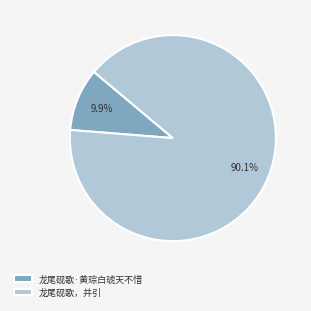

How many segments does this pie chart have?

2